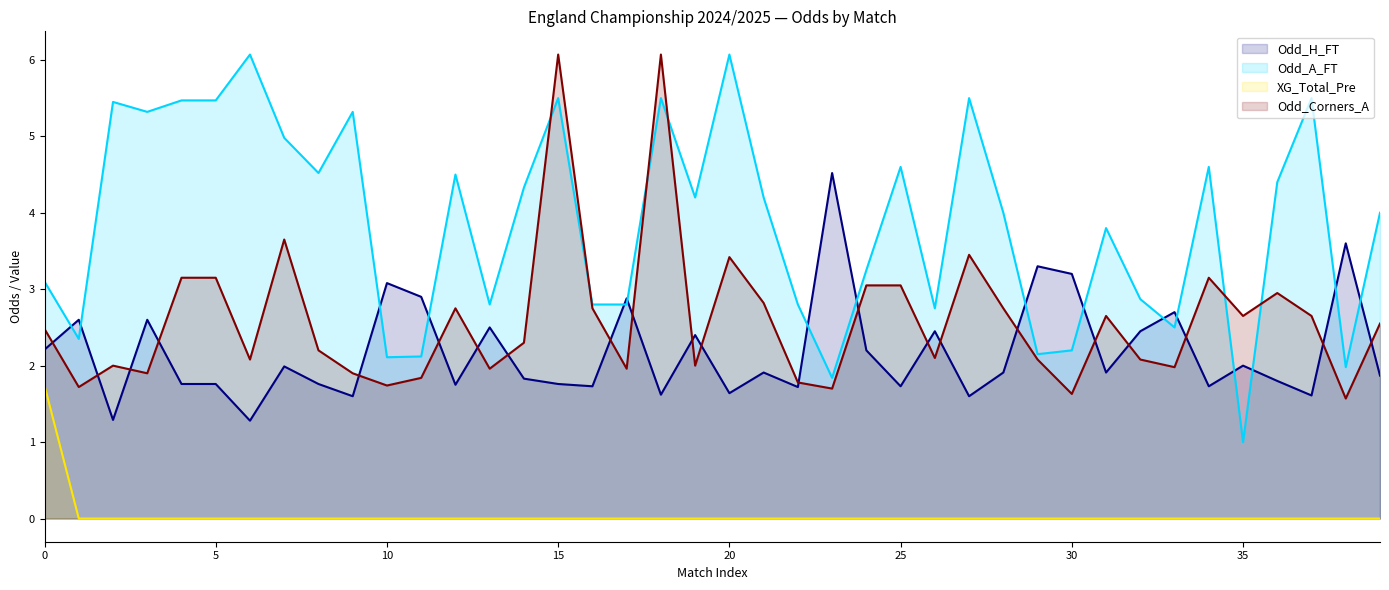

True or false: Odd_A_FT has a value of 4.5 at 2024-08-24.

True